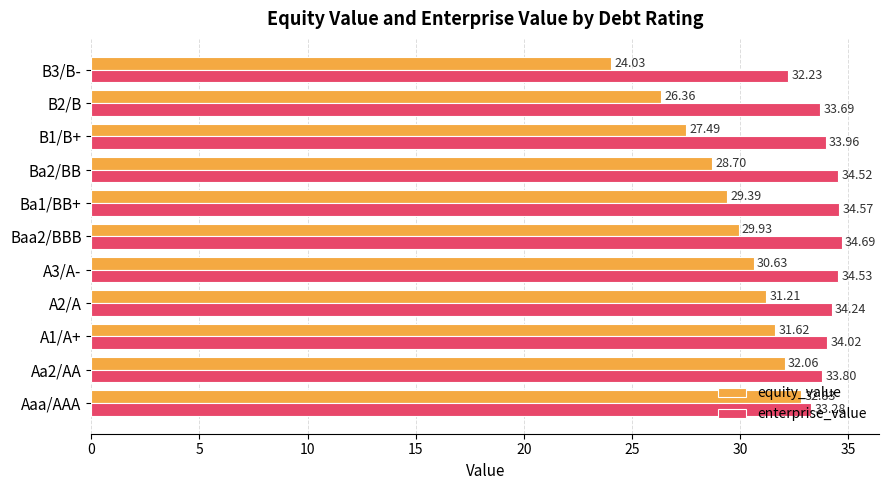

Which series changed the most between A1/A+ and B2/B?

equity_value